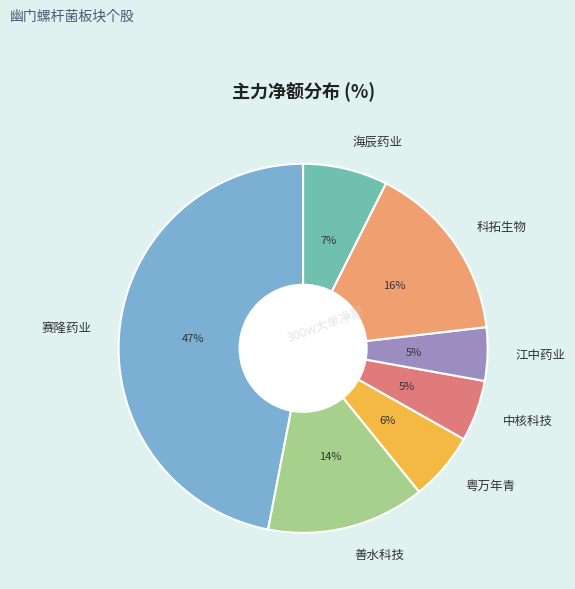

Between 海辰药业 and 江中药业, which is larger?

海辰药业